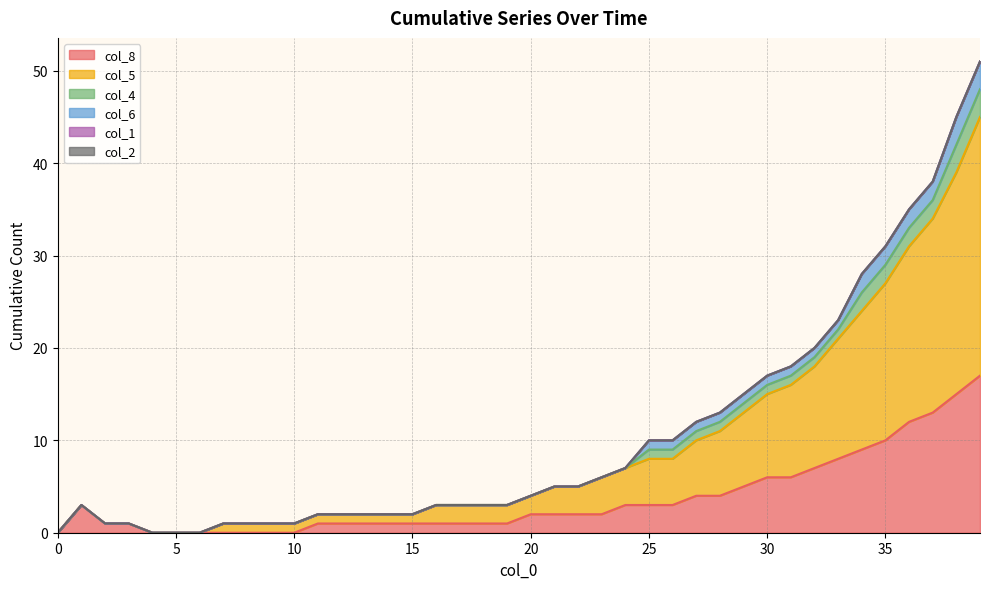

What is the difference between the second highest and second lowest values in the col_8 series?

15